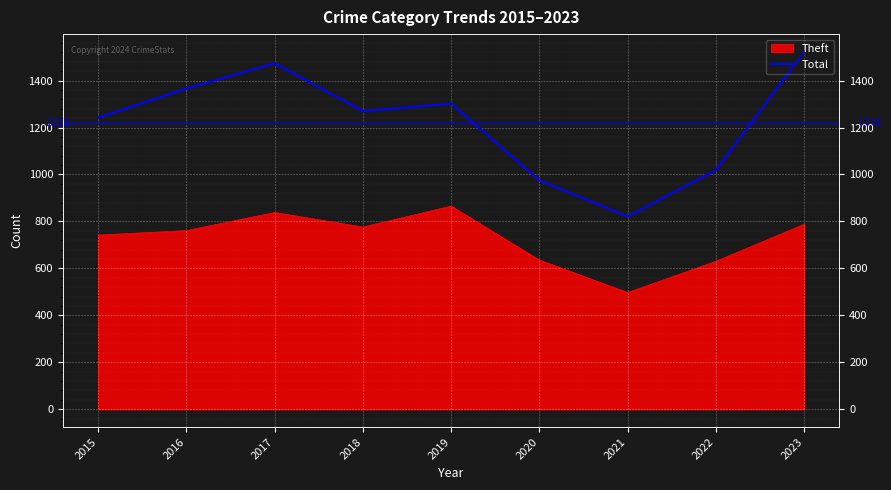

At which label does the data first exceed 1270?

2016